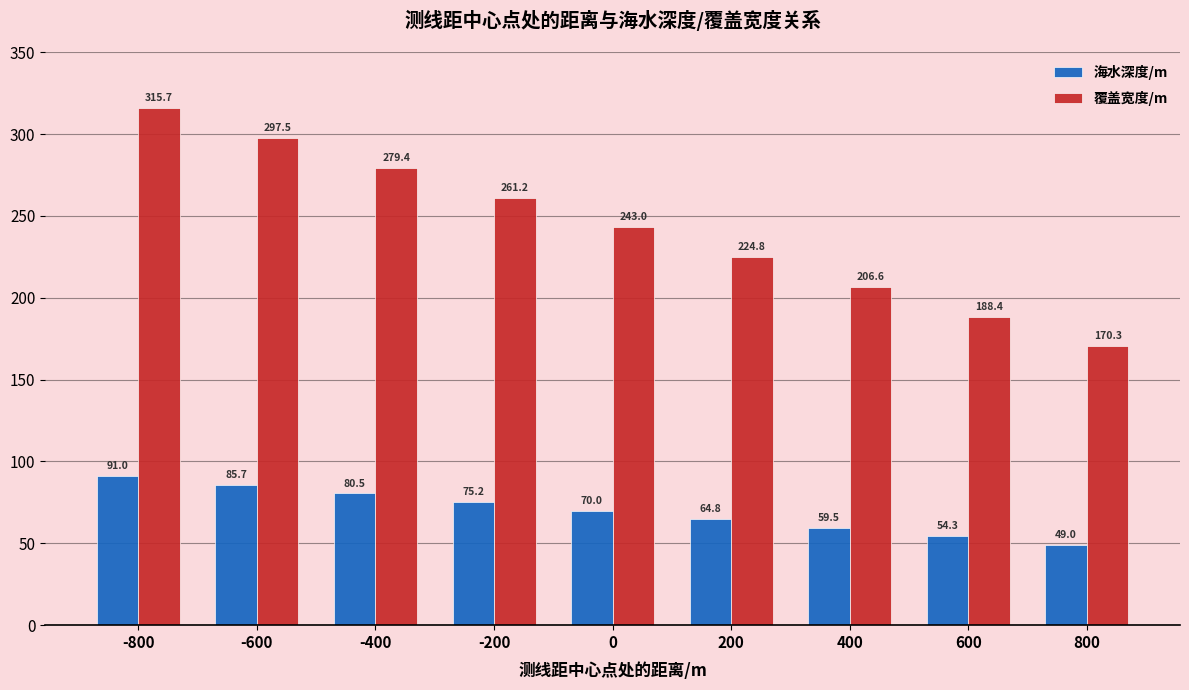

What is the value of the 海水深度/m bar at the 3rd from the left?

80.5